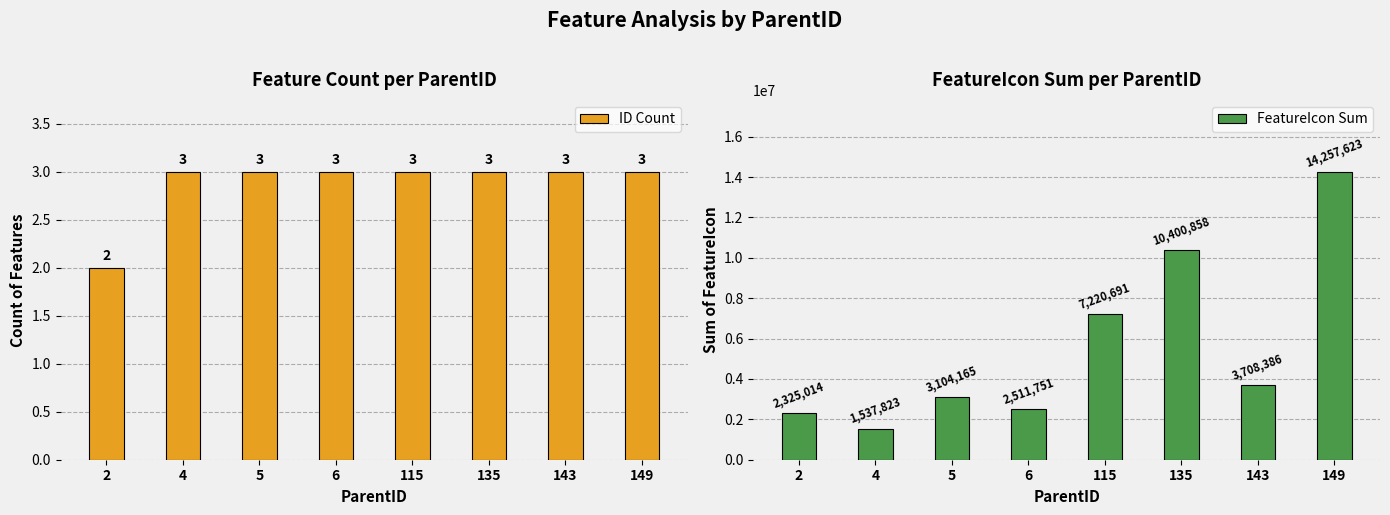

What value does the FeatureIcon Sum series have at 6, to the nearest 100?

2511800